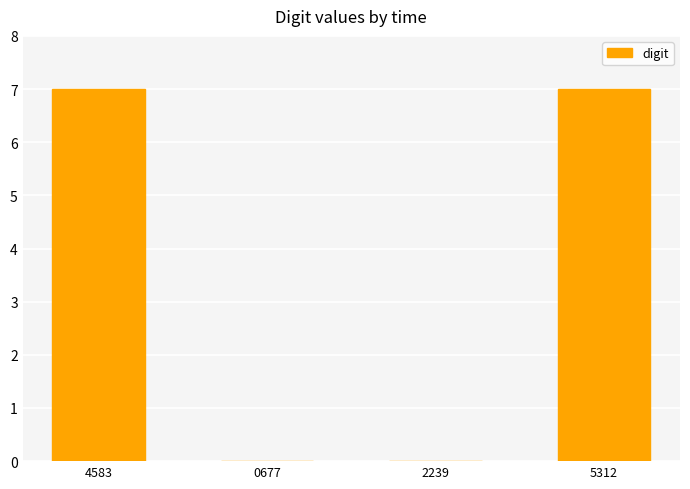

Reading left to right, transcribe all the data shown in this chart.

7	0	0	7